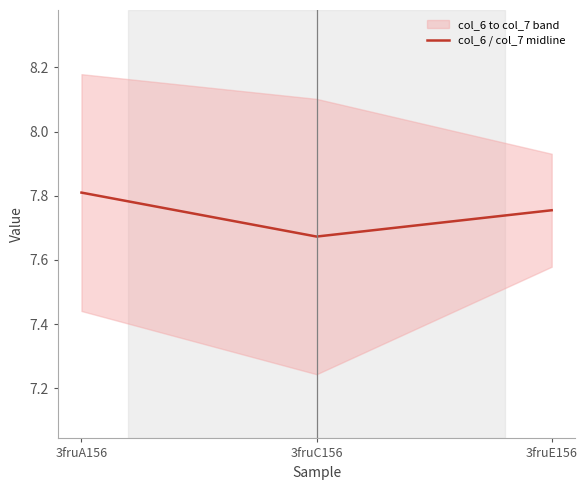

Rank the categories by value from highest to lowest.

3fruA156, 3fruE156, 3fruC156